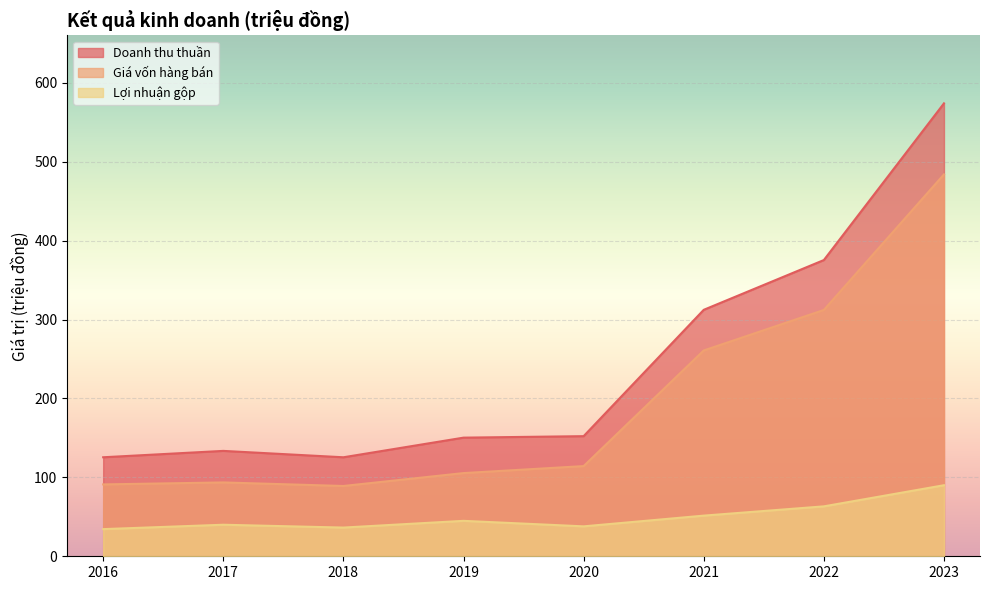

Which series has the widest spread of values?

Doanh thu thuần